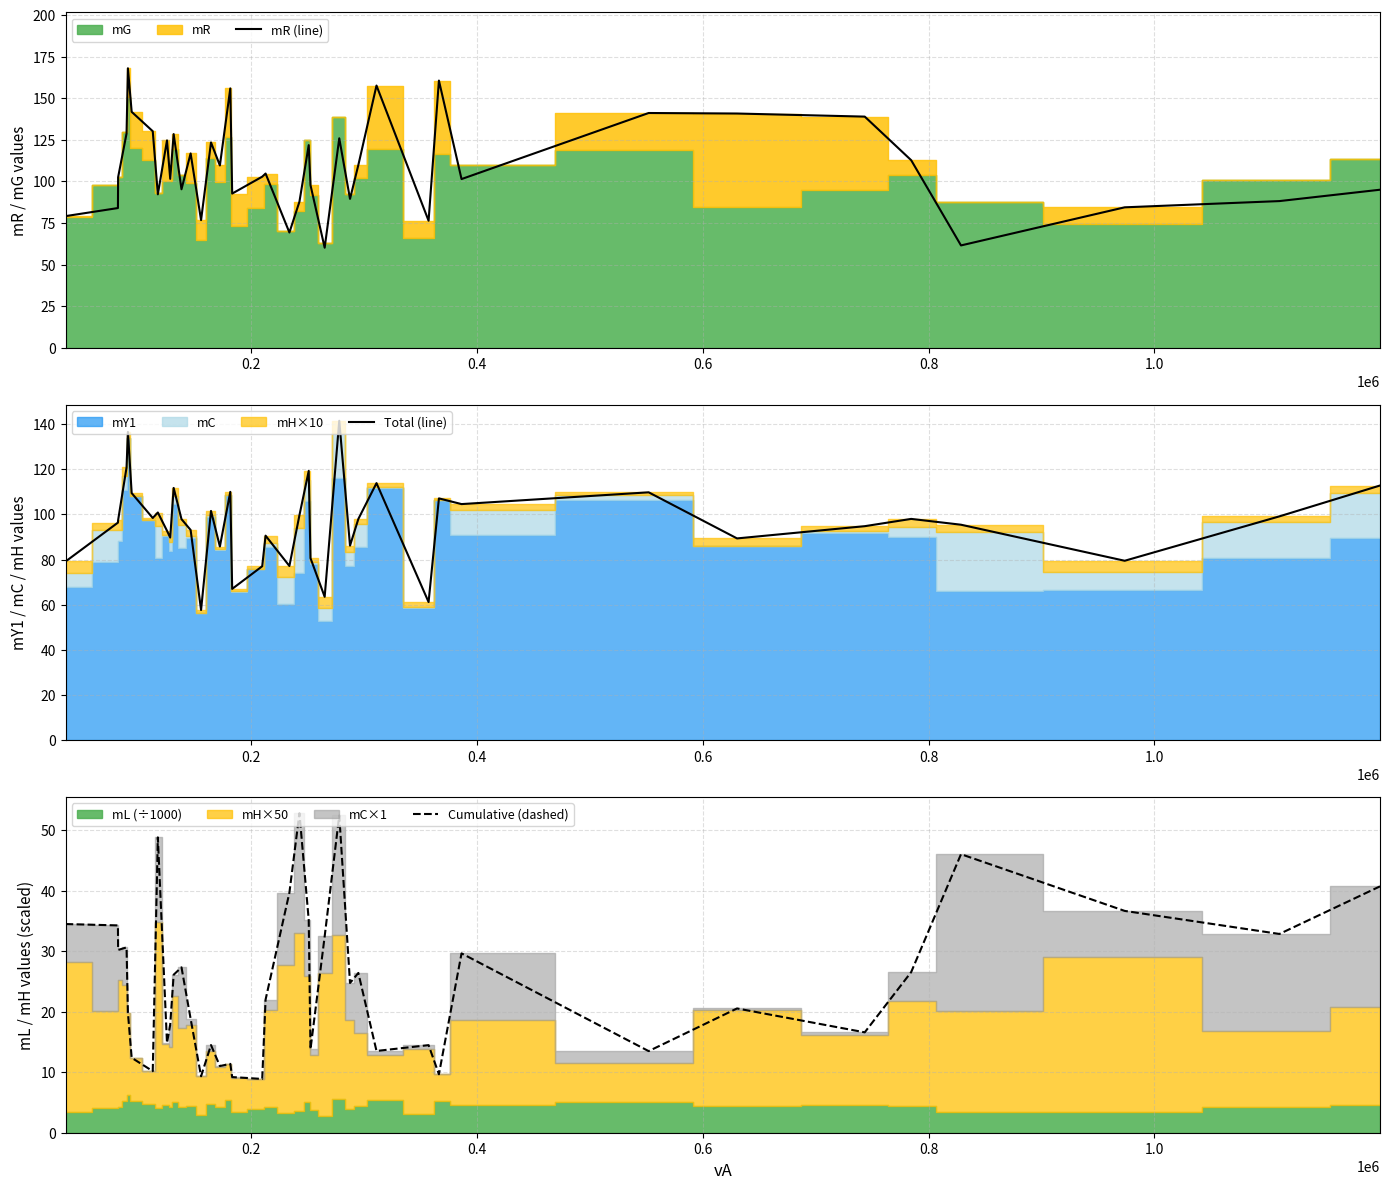

Reading left to right, transcribe all the data shown in this chart.

mR (line): 79.2	84.0	102.5	128.8	168.0	141.8	130.2	92.3	124.7	101.6	128.5	95.3	116.8	76.8	123.4	109.6	155.9	92.7	102.9	104.8	69.3	87.9	121.8	97.8	60.2	125.9	89.5	109.9	157.6	76.4	160.6	101.4	141.1	140.8	138.9	112.8	61.6	84.5	88.2	95.0
Total (line): 79.1	96.3	97.4	120.8	136.5	109.4	98.4	100.8	92.7	89.7	111.7	97.9	93.1	57.7	101.5	85.8	110.0	67.0	77.0	90.6	77.2	99.6	119.2	80.6	63.5	141.4	86.2	98.0	113.8	61.2	107.1	104.5	109.8	89.4	94.8	98.0	95.4	79.5	99.1	112.8
Cumulative (dashed): 34.5	34.3	30.2	30.6	19.8	12.4	10.2	48.8	14.8	17.9	26.1	27.3	18.8	9.3	14.5	11.0	11.4	9.2	8.9	22.0	39.7	52.8	35.2	13.8	32.5	52.4	24.7	26.4	13.5	14.5	9.7	29.6	13.5	20.5	16.6	26.5	46.0	36.7	32.8	40.7